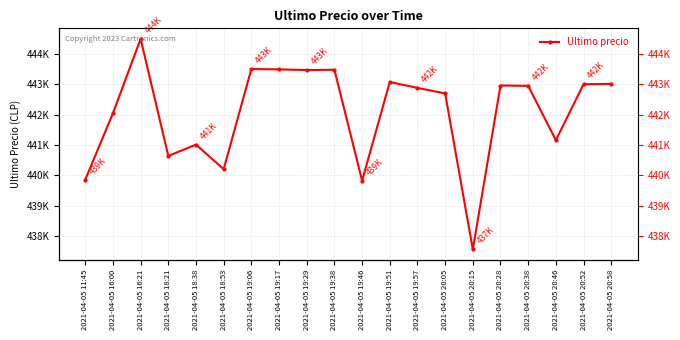

How many lines are shown in the chart?

1